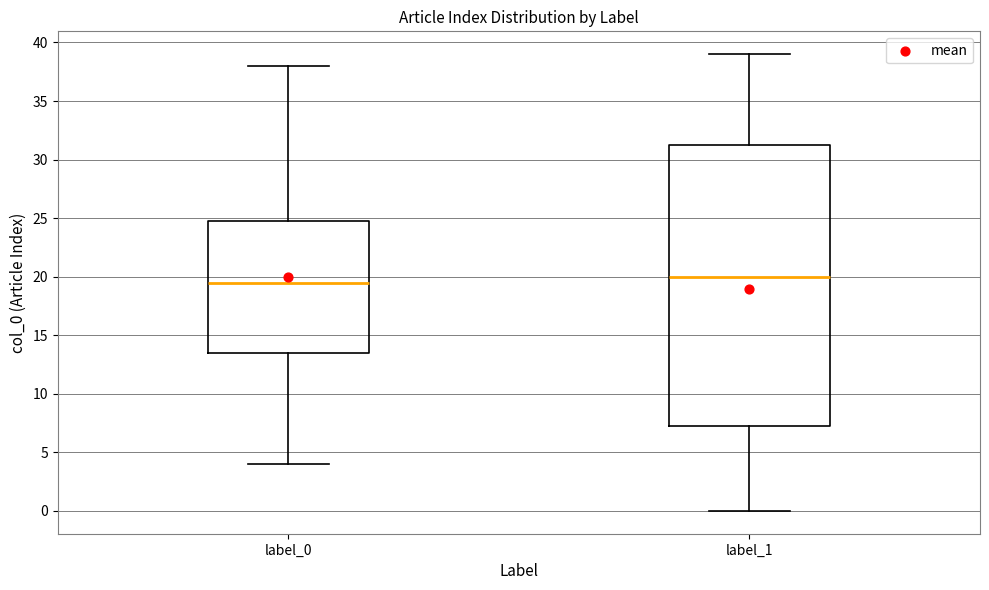

Which box's median line is the highest?

label_1